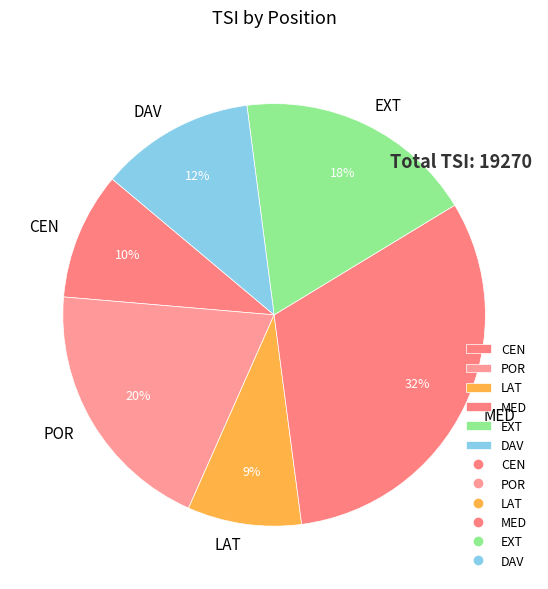

Which has a higher value, DAV or CEN?

DAV